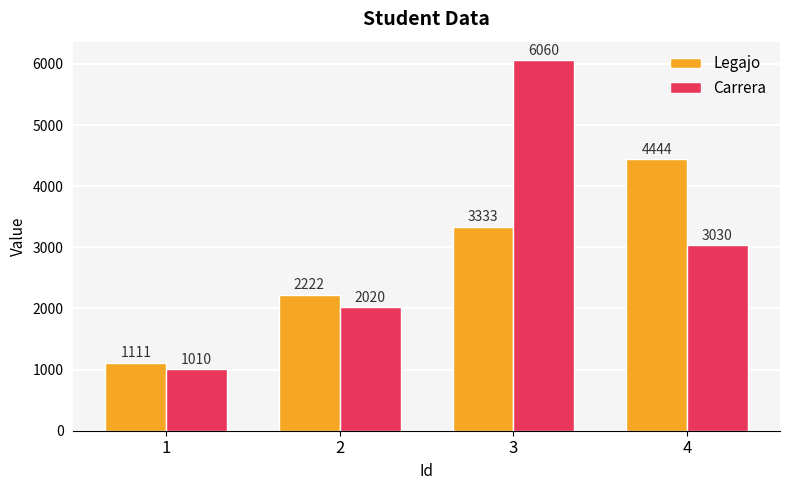

How many bars are there in each group?

2